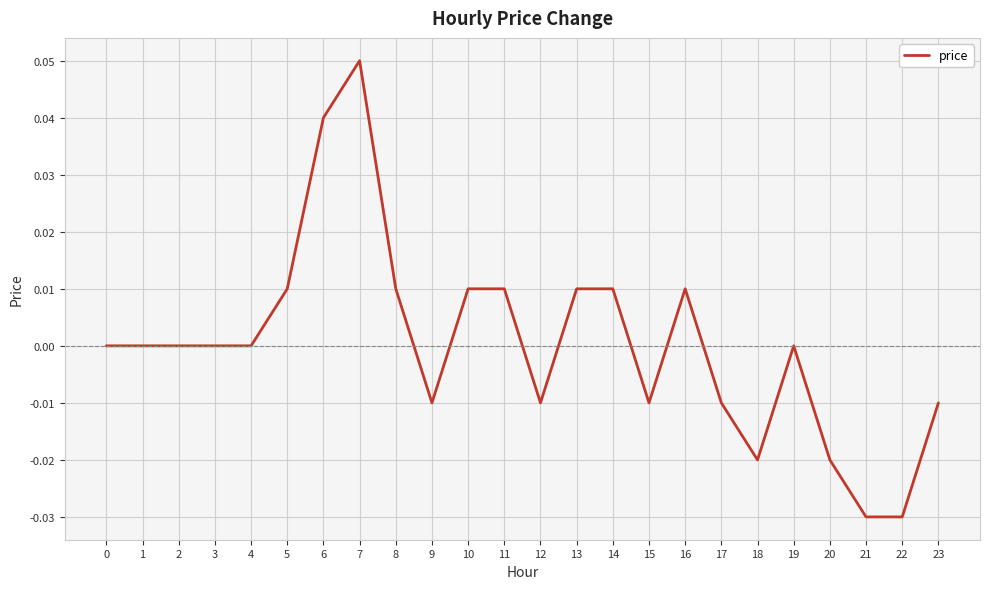

Which category has the highest value across all series?

7